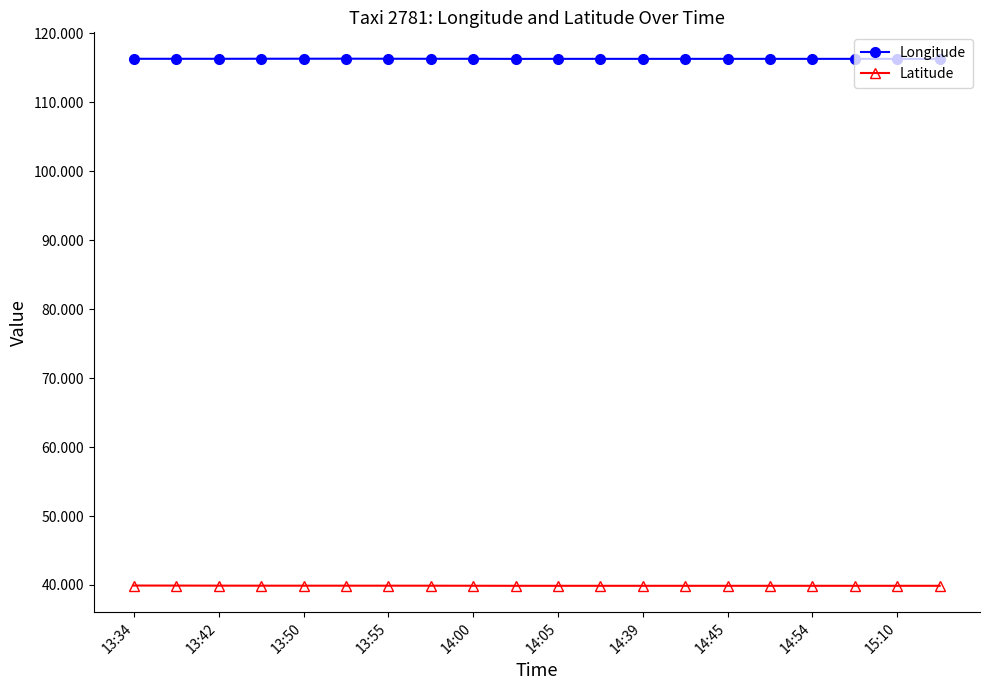

True or false: Latitude has more than 0 points higher than both neighbors.

True